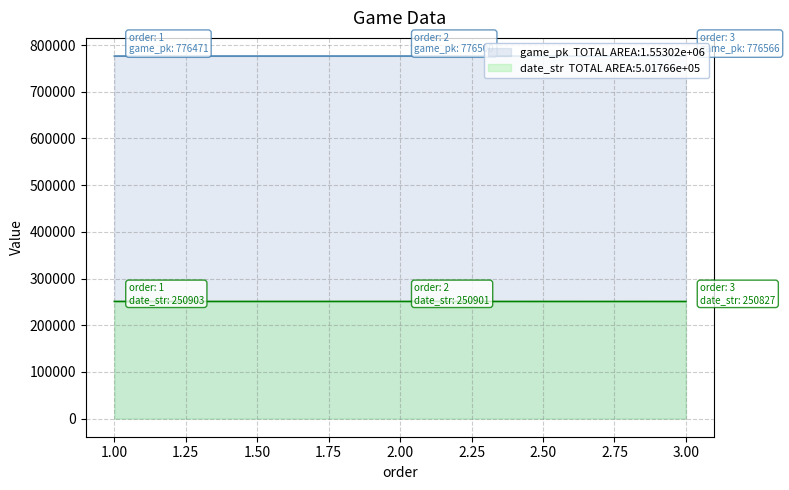

Count the number of data series in this chart.

2